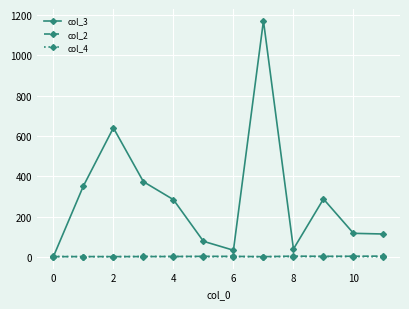

What is the minimum value shown in the chart?

0.5